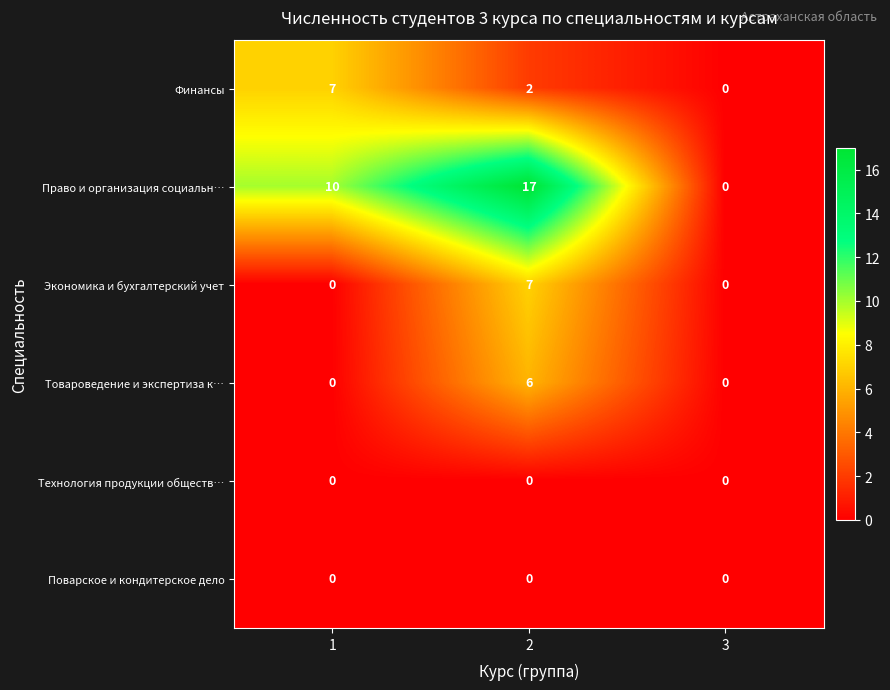

What is the spread (max minus min) of values at 1?

10